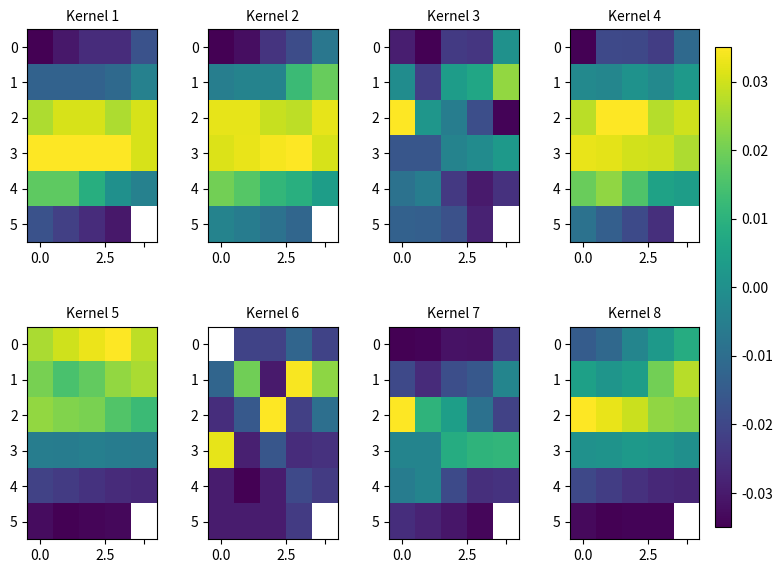

Which series has the largest total across all categories?

2